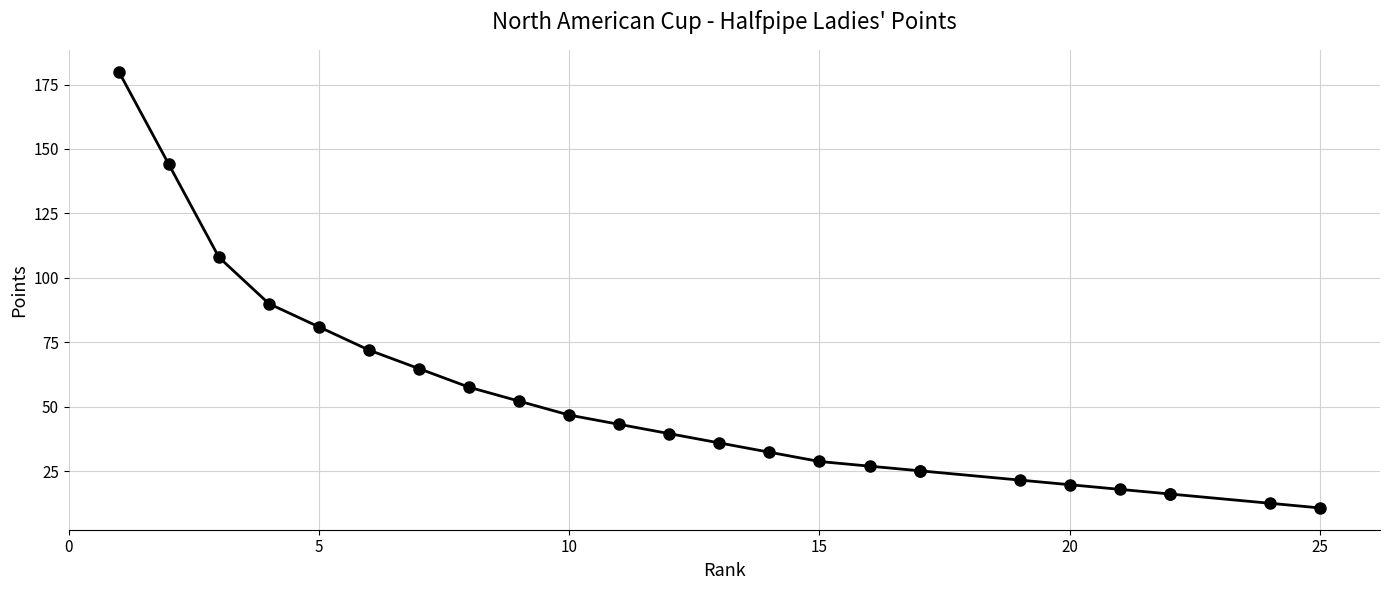

True or false: there are more than 0 points higher than both neighbors.

False